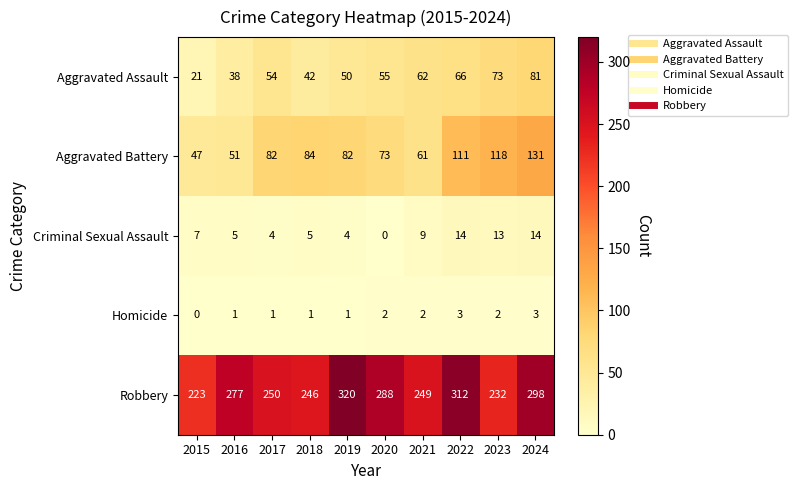

Rank the series by their maximum value, from lowest to highest.

Homicide, Criminal Sexual Assault, Aggravated Assault, Aggravated Battery, Robbery